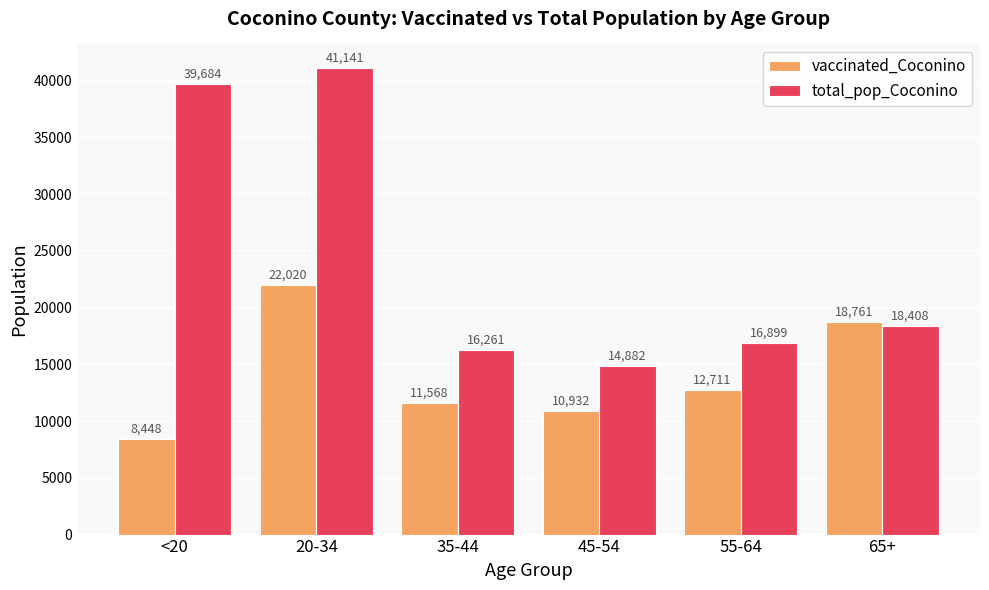

Reading right to left, list all the values displayed in this chart.

vaccinated_Coconino: 65+=18761	55-64=12711	45-54=10932	35-44=11568	20-34=22020	<20=8448
total_pop_Coconino: 65+=18408	55-64=16899	45-54=14882	35-44=16261	20-34=41141	<20=39684